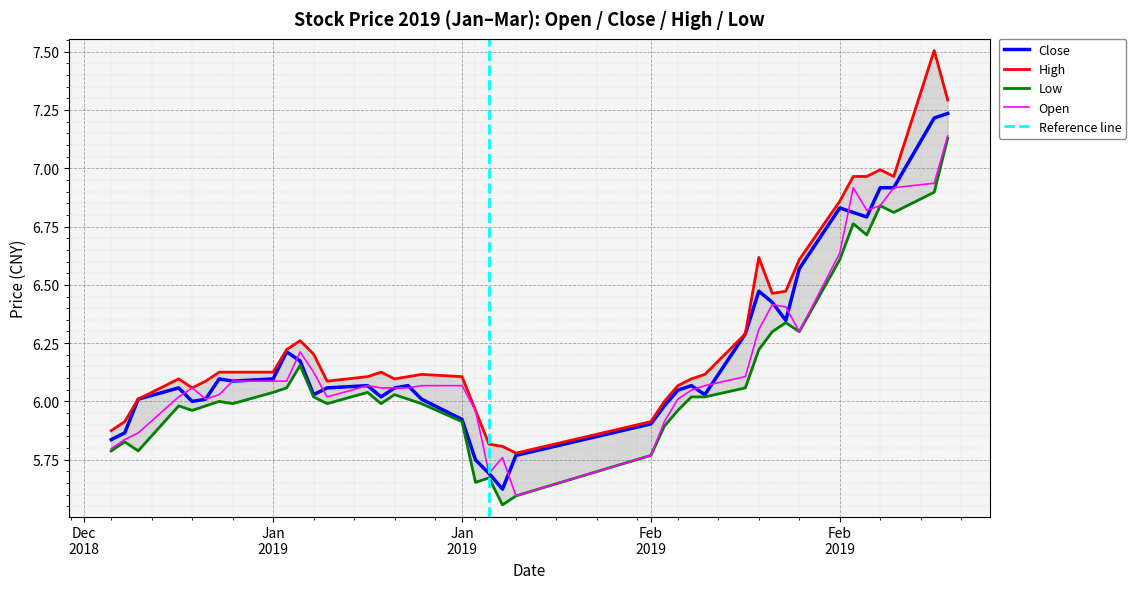

What is the total value across all series at Jan
2019?

23.4